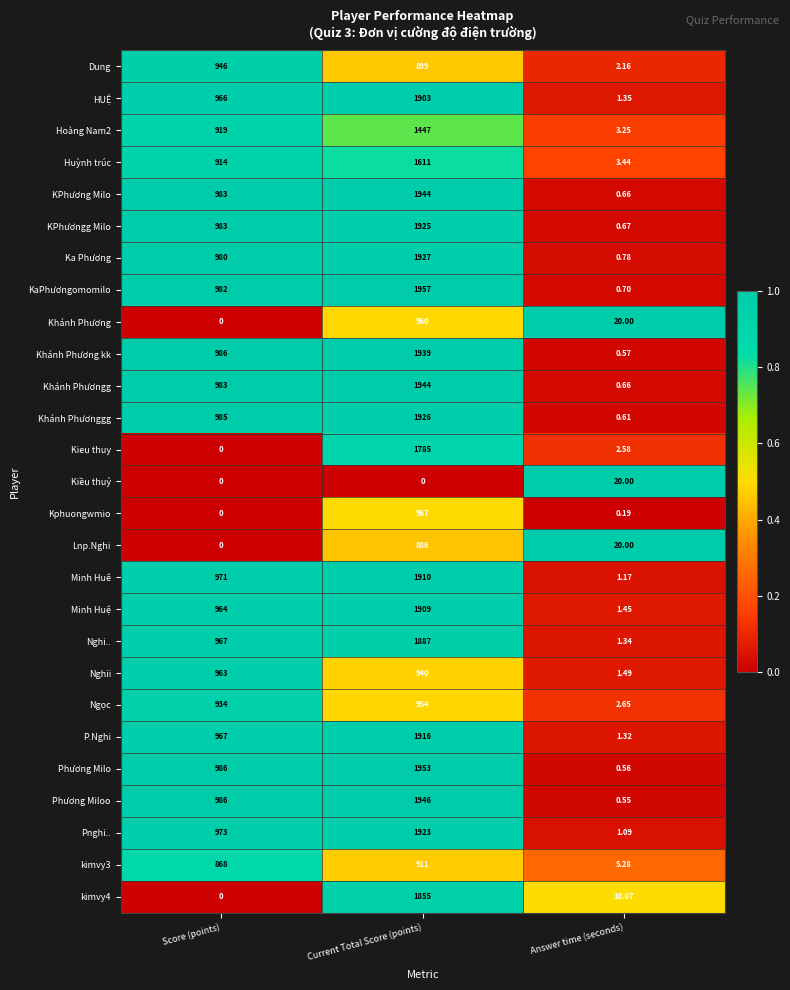

Which series changed the most between Score (points) and Current Total Score (points)?

kimvy4